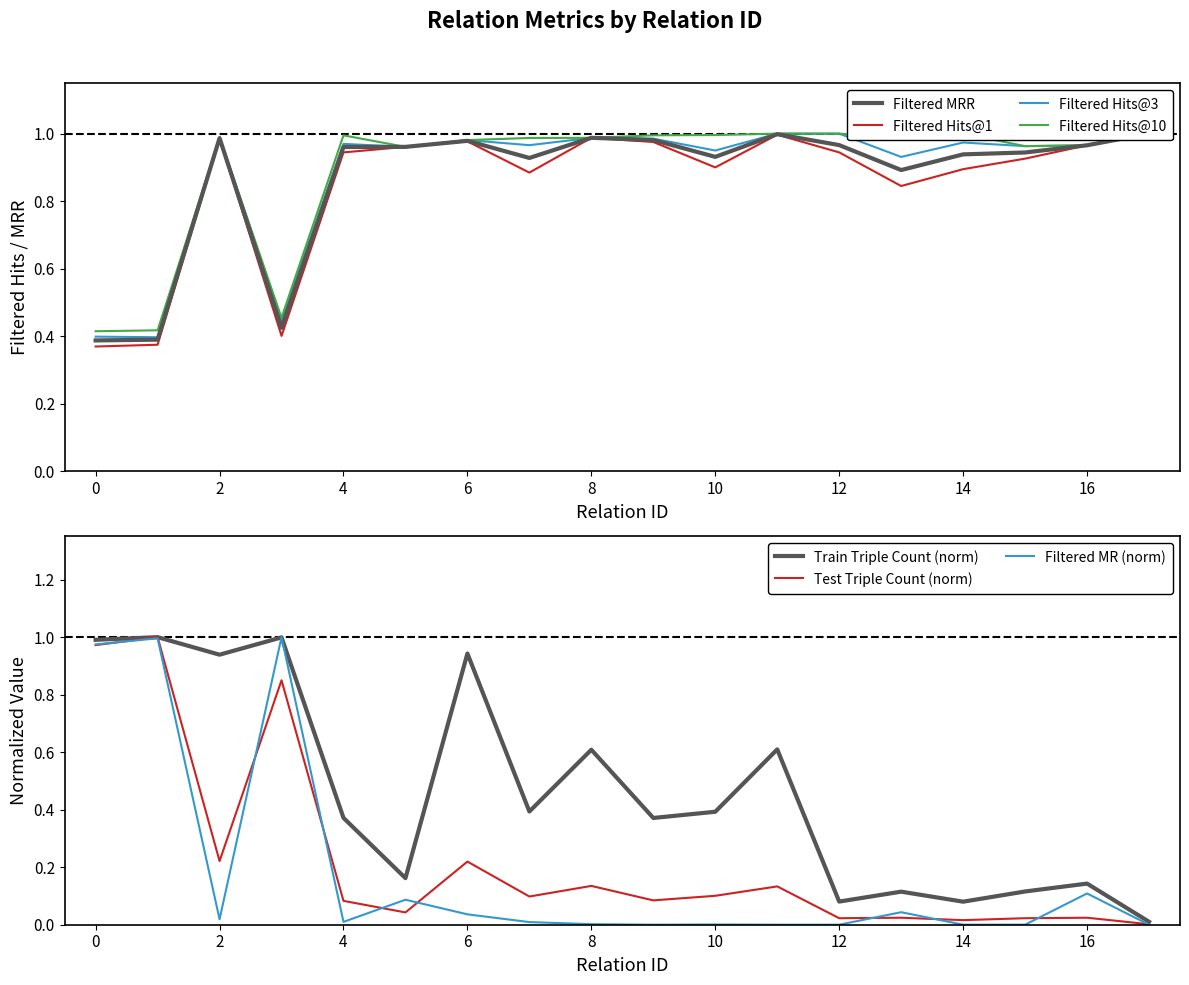

The Filtered MR (norm) series shows 0.0 at 4. True or false?

True